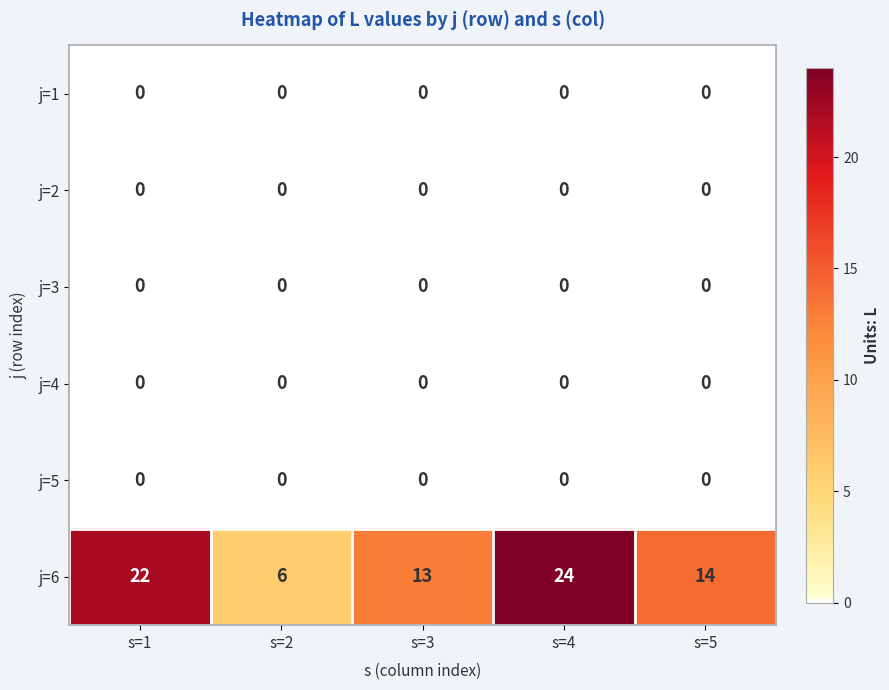

The value of j=4 at s=4 is 0. True or false?

True